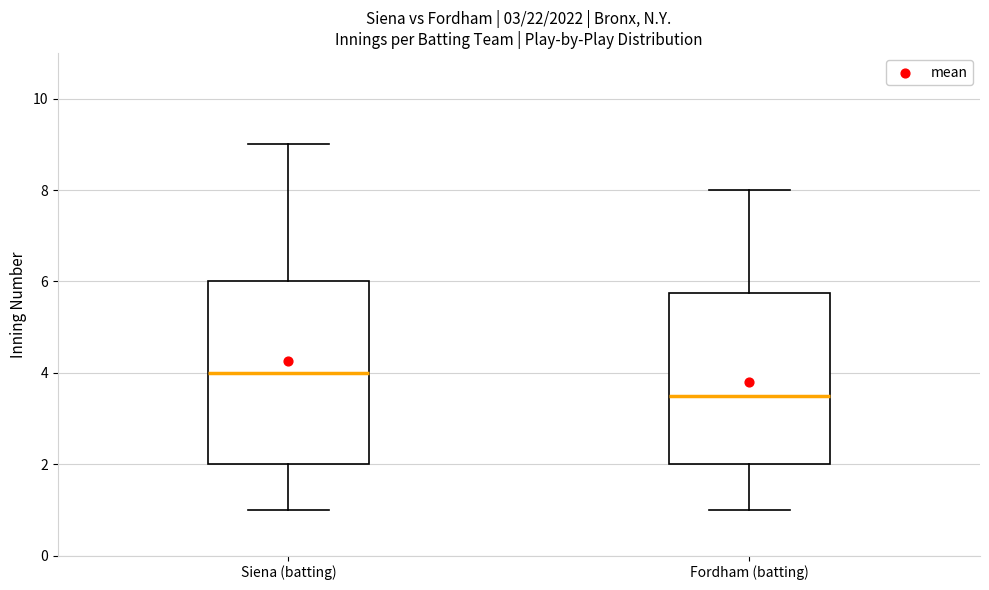

Comparing the boxes themselves (not the whiskers), which one is the tallest?

Siena (batting)